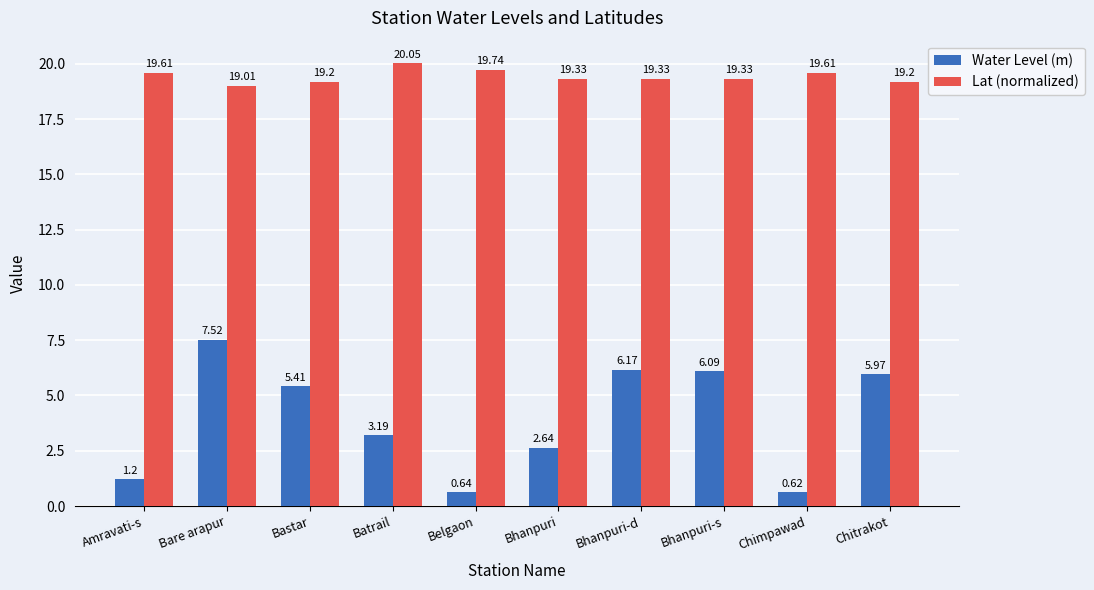

Rank the series at Bare arapur from lowest to highest value.

Water Level (m), Lat (normalized)